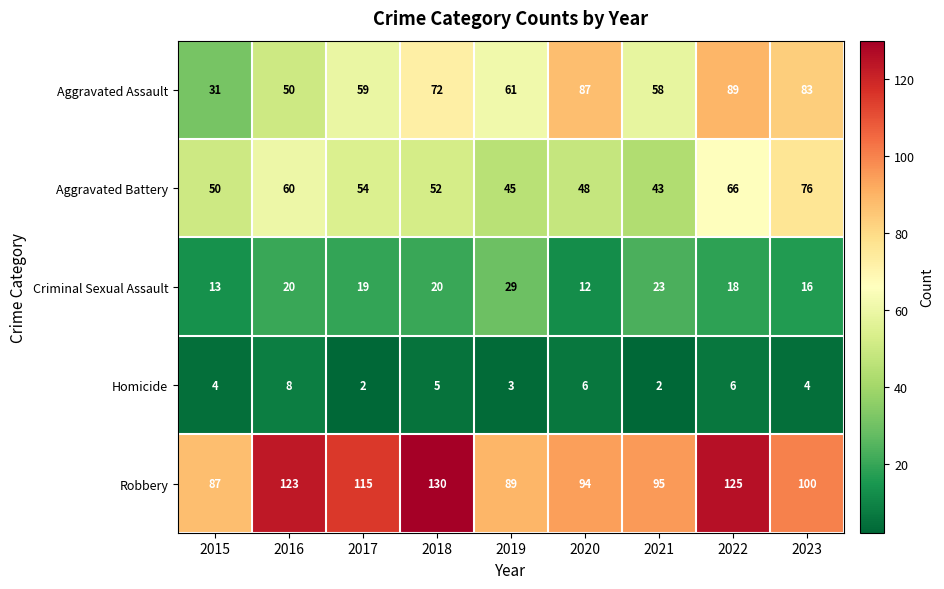

Which series has the largest range (max minus min)?

Aggravated Assault